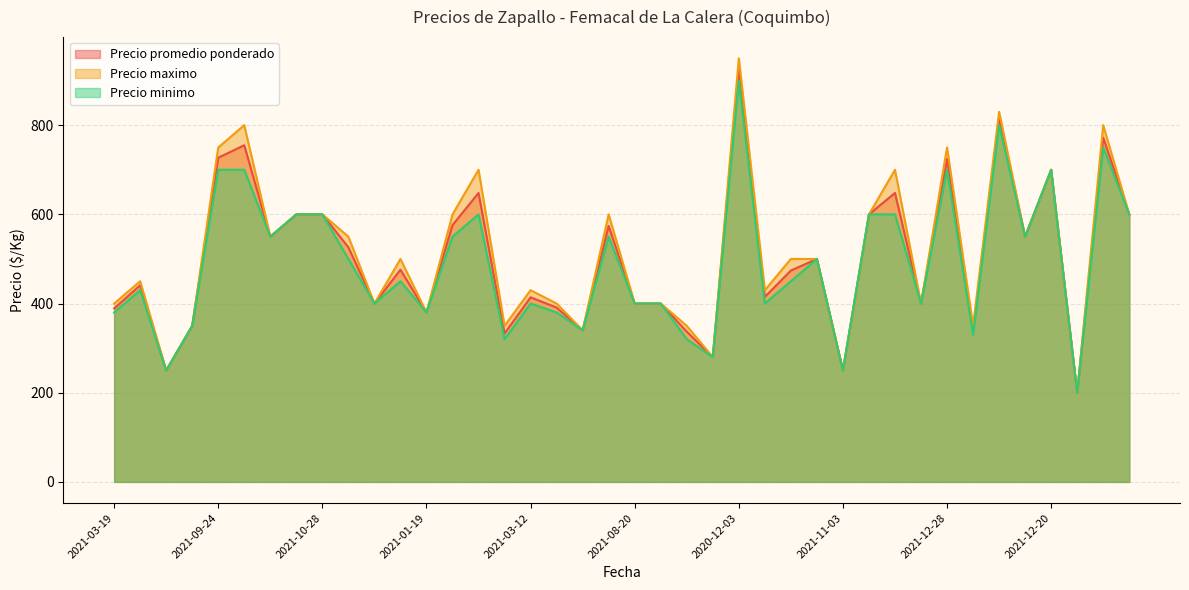

Where does the Precio minimo series first go above 450?

2021-09-24